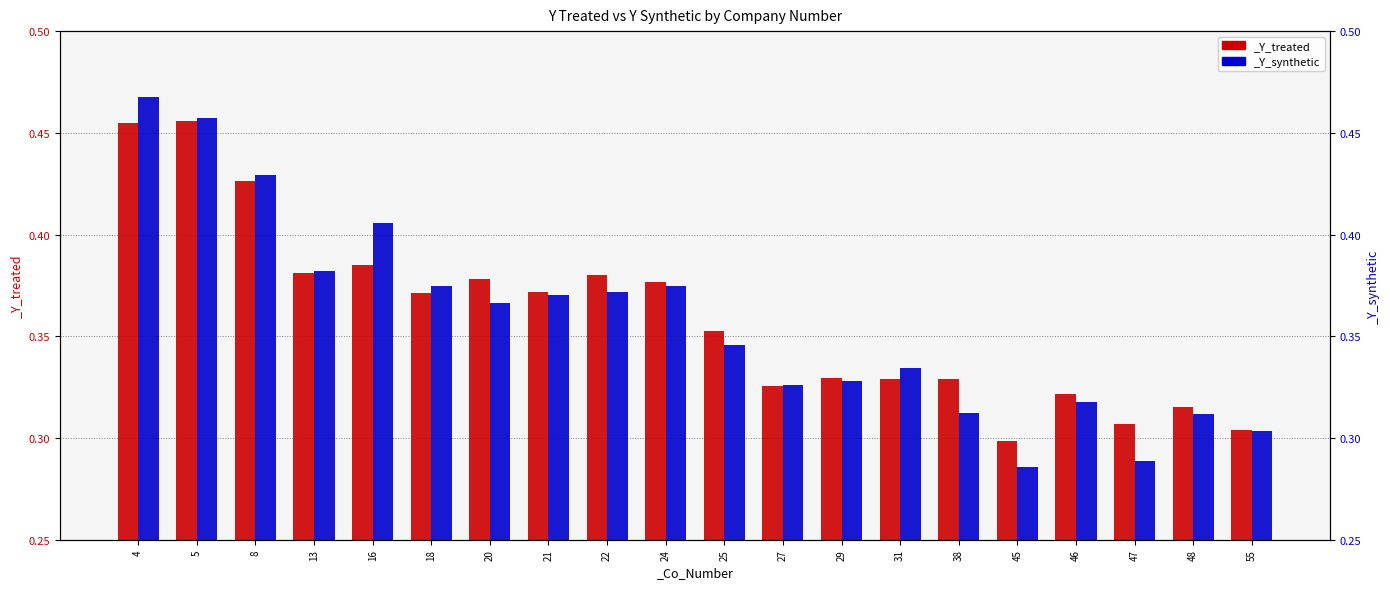

Which category has the highest value across all series?

4